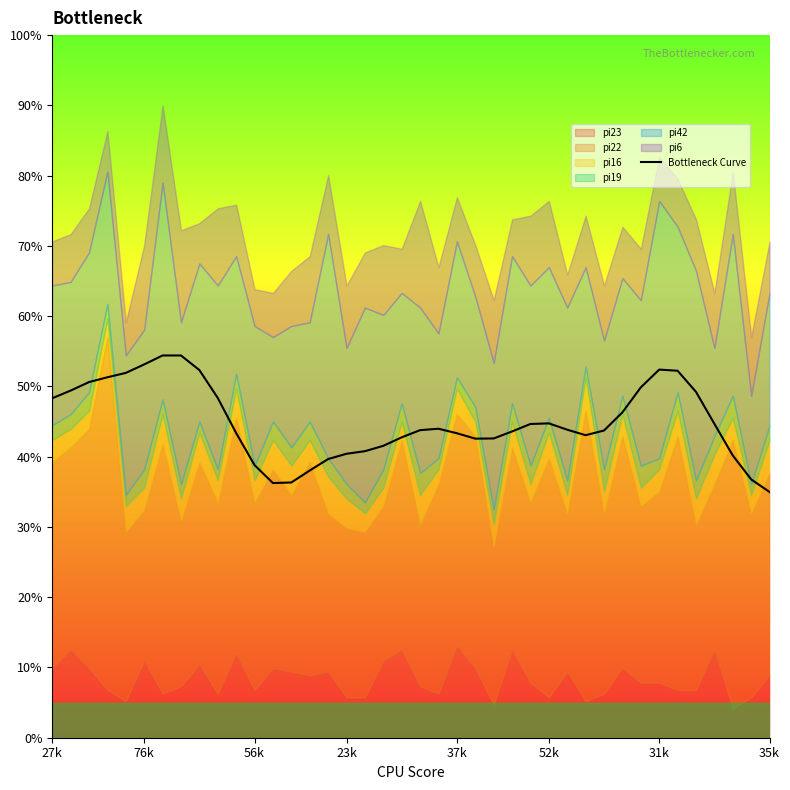

The Bottleneck Curve series shows 68.3 at 31k. True or false?

False